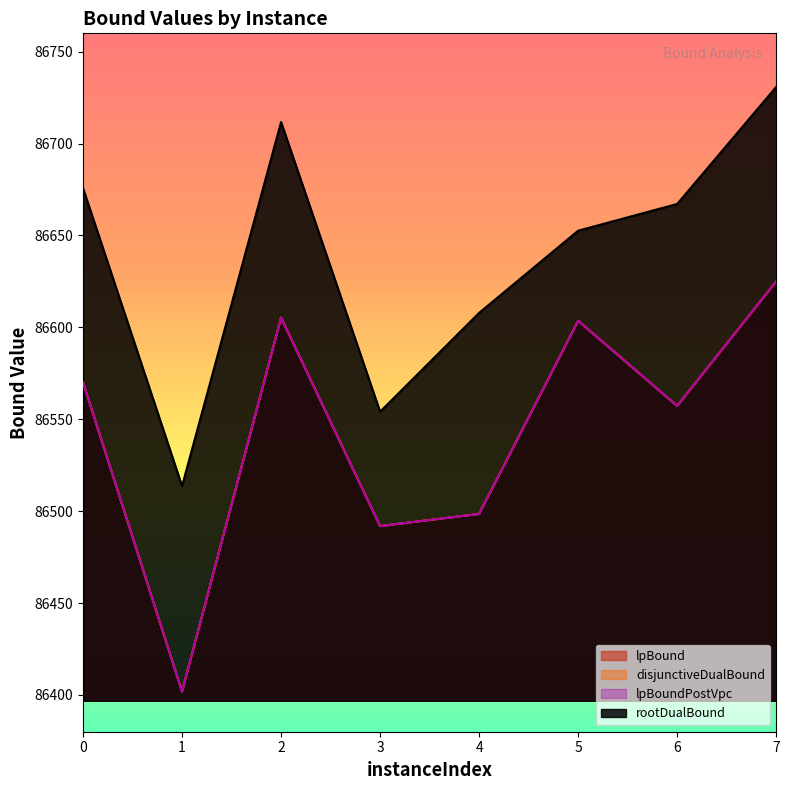

True or false: lpBound and disjunctiveDualBound intersect in this chart.

False